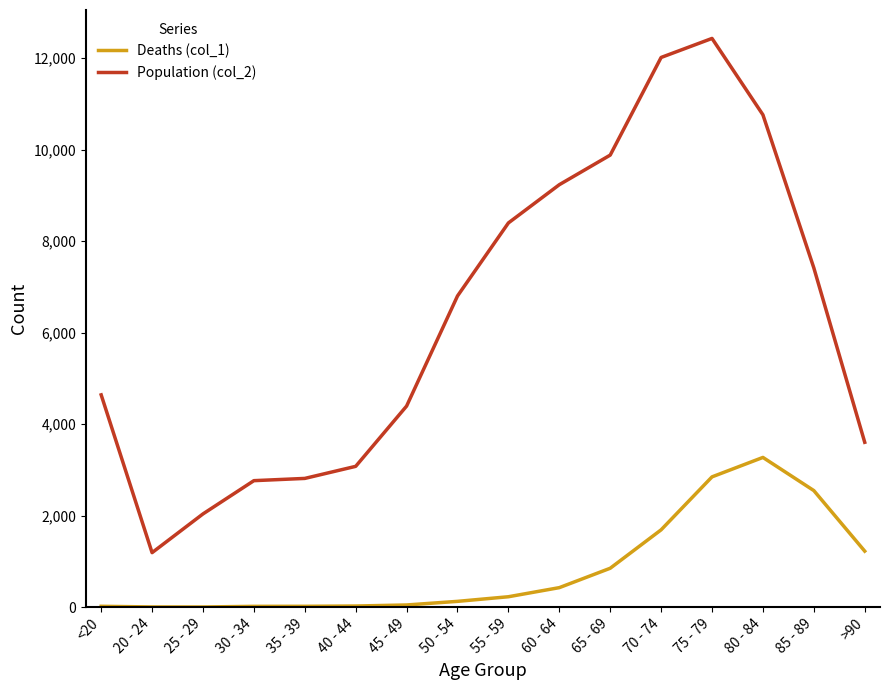

What is the approximate value of Population (col_2) at 70 - 74?

12018